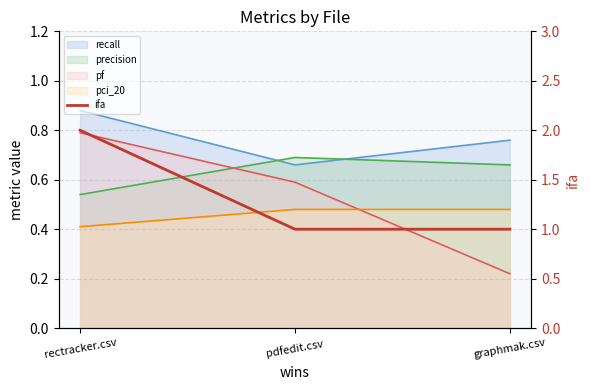

What is the value of the 3rd point from the left?

1